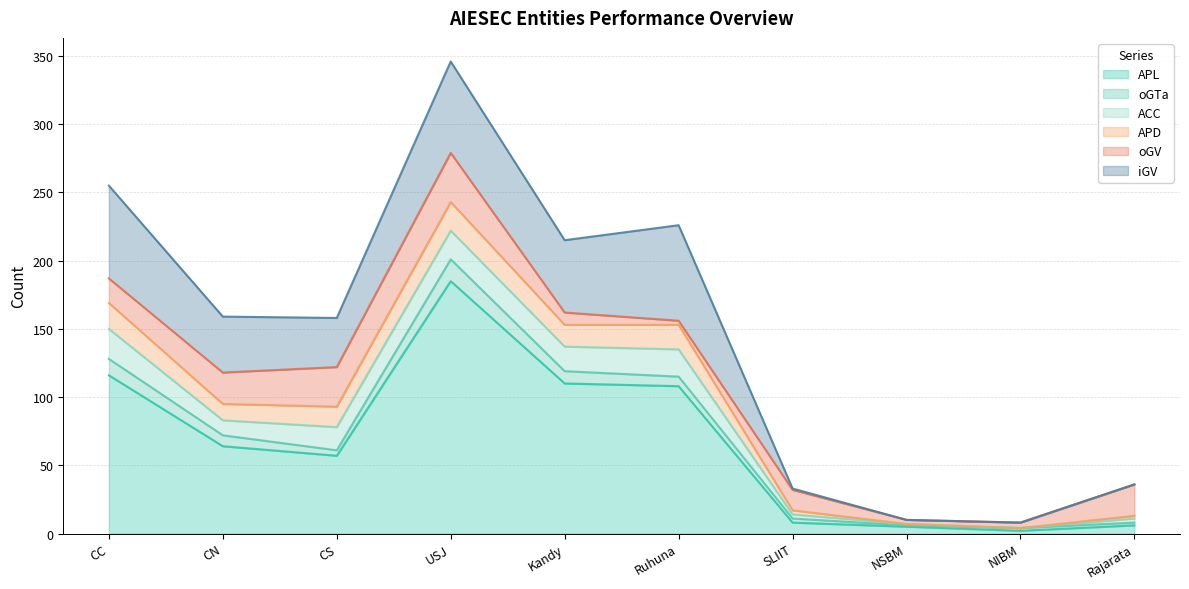

Where does the ACC series first go above 17?

CC